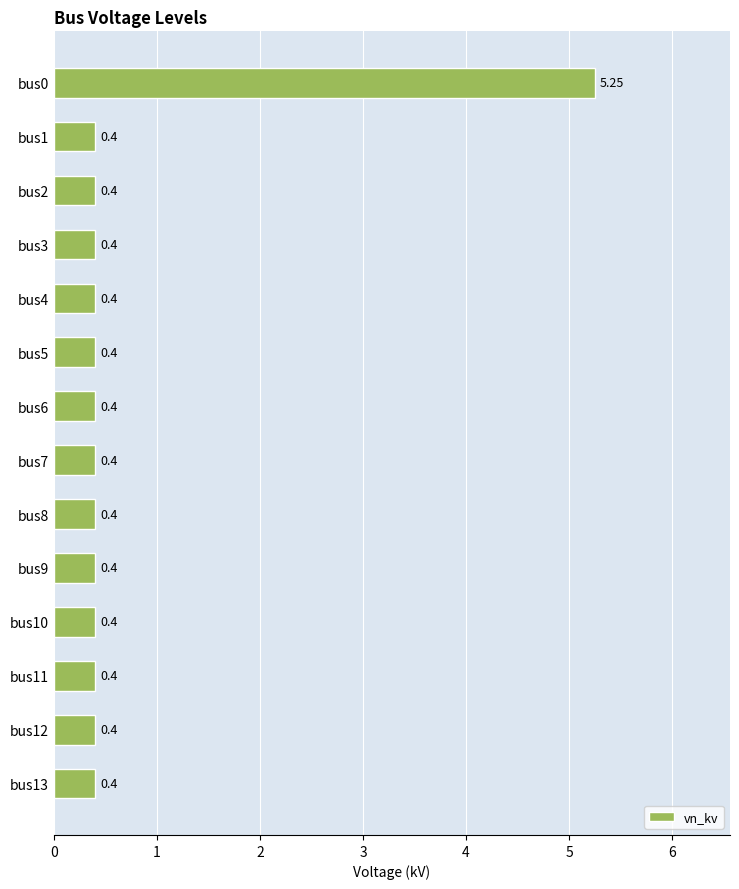

How many data points does each series have?

14